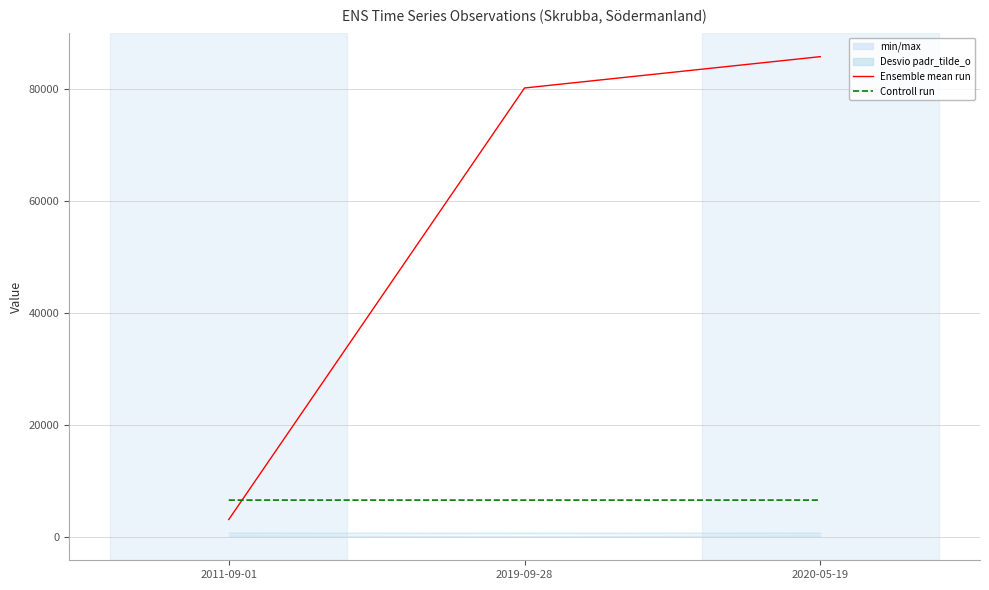

Rank the series by their average value, from lowest to highest.

Controll run, Ensemble mean run